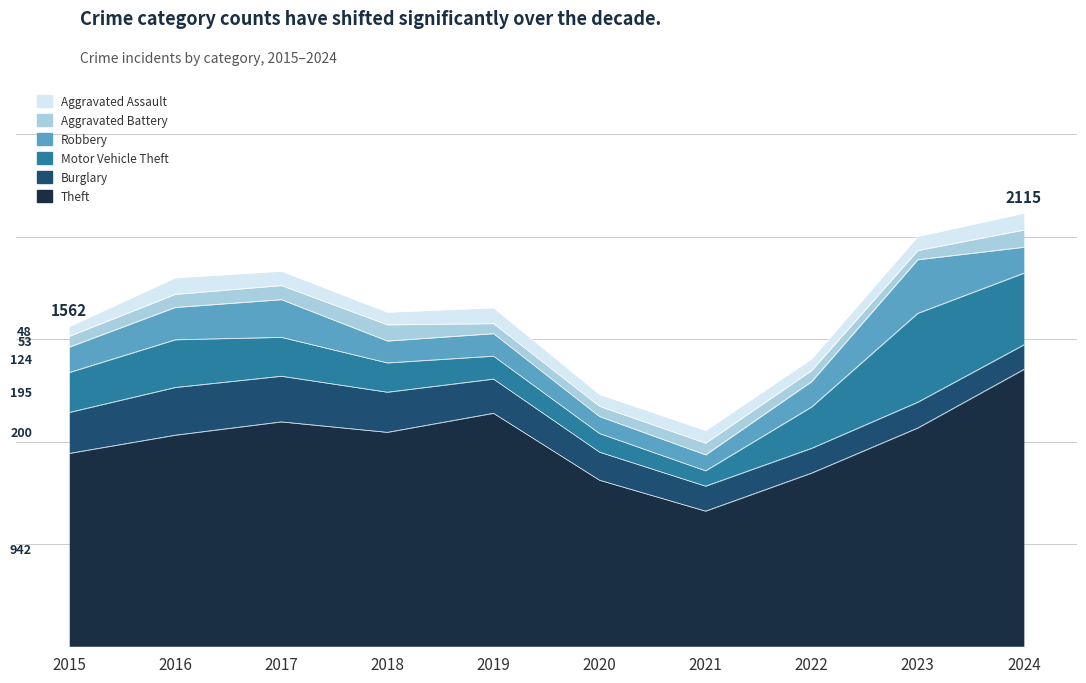

Which series has the largest range (max minus min)?

Theft